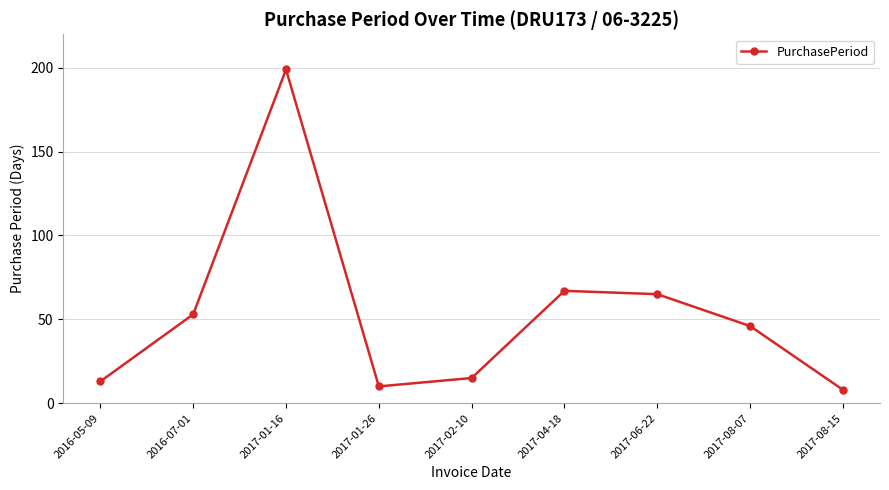

What is the value of the 2nd point from the left?

53